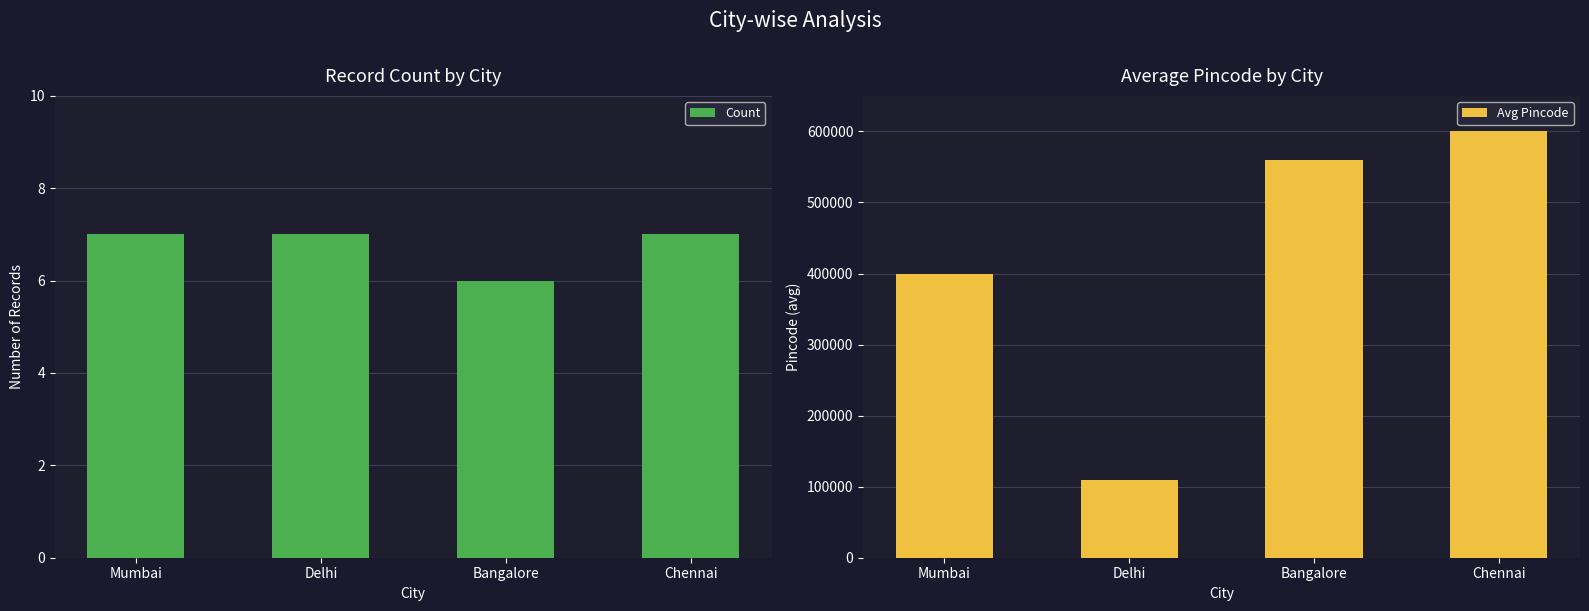

Between Mumbai and Bangalore, which series saw the biggest shift?

Avg Pincode